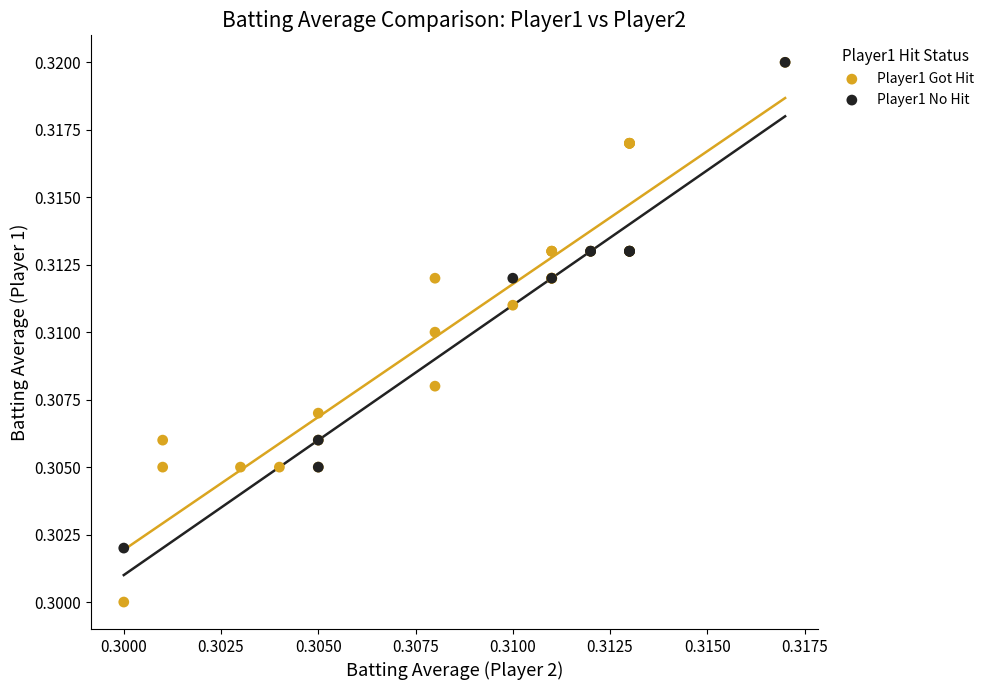

Which series has the largest Y range (max minus min)?

Player1 Got Hit